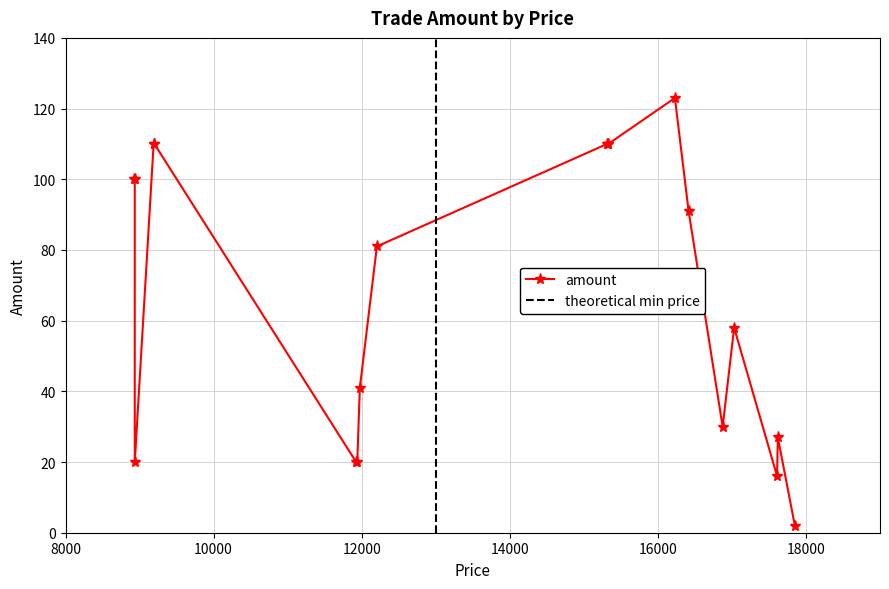

List the labels in order of value, smallest first.

1, 0, 8, 9, 16, 2, 3, 7, 4, 10, 5, 14, 15, 11, 12, 13, 17, 18, 6